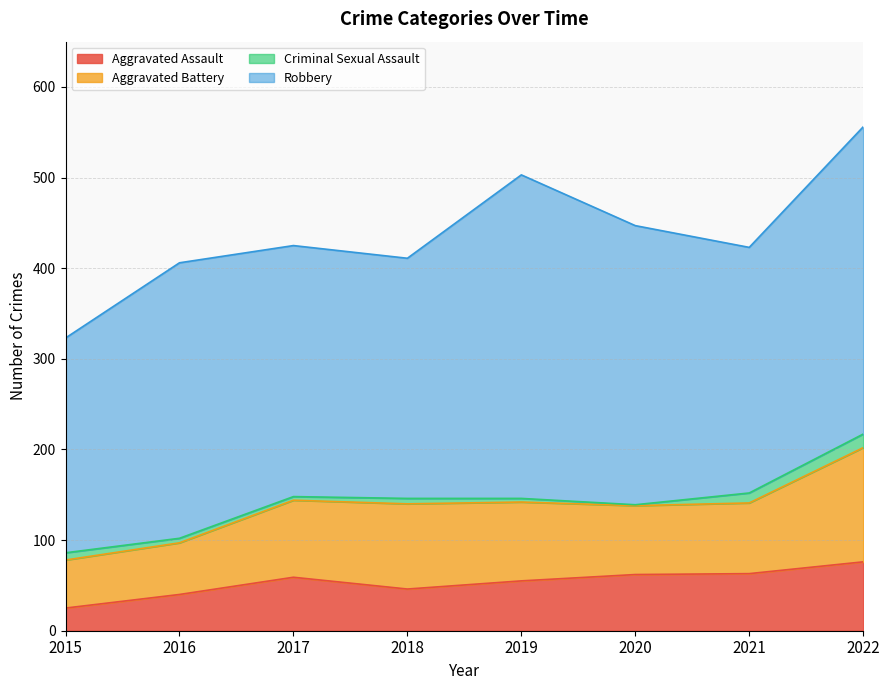

True or false: Robbery and Criminal Sexual Assault cross at least once.

False